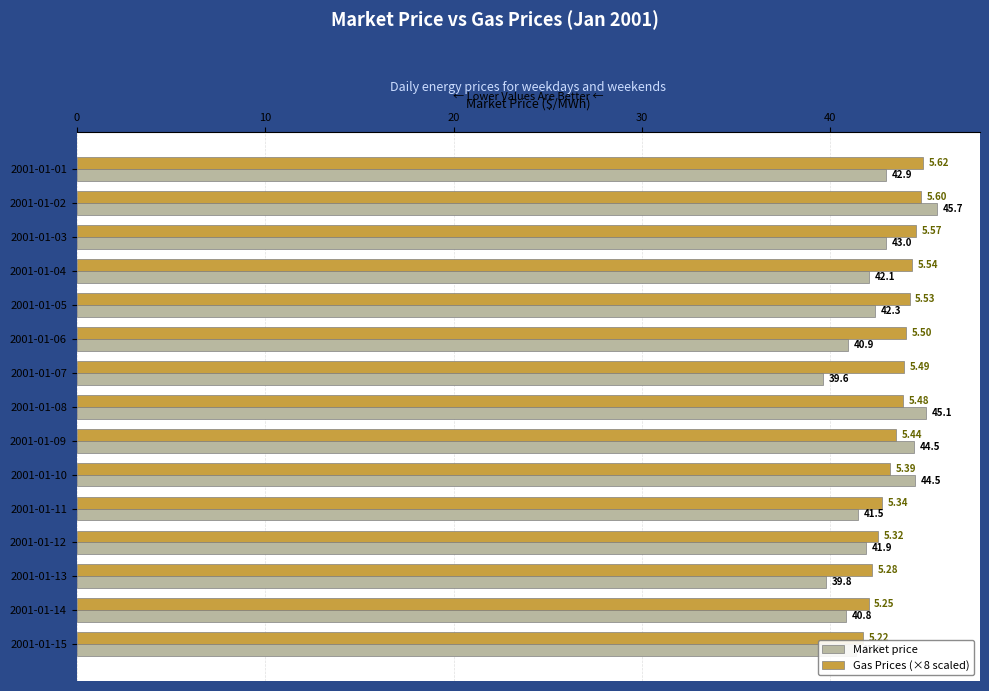

List the series in order of their peak value, lowest first.

Gas Prices (×8 scaled), Market price